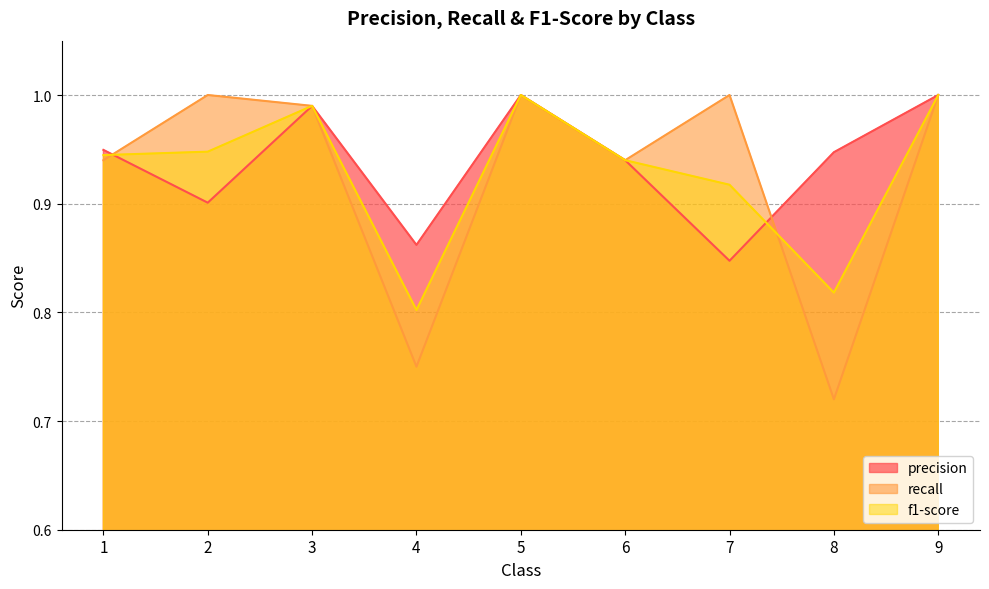

What is the difference between the maximum and minimum values in the precision series?

0.2